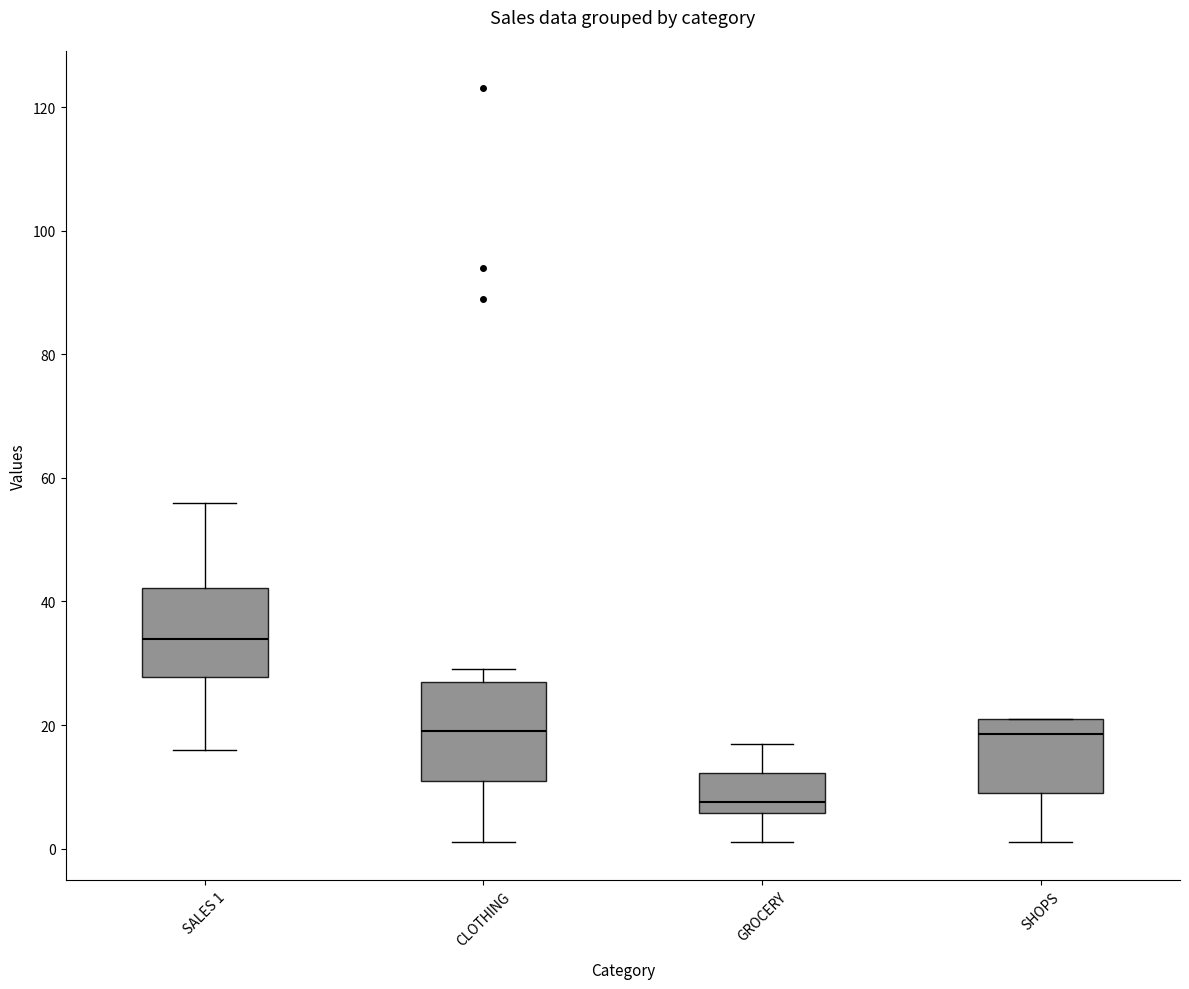

Which box has the highest median line?

SALES 1